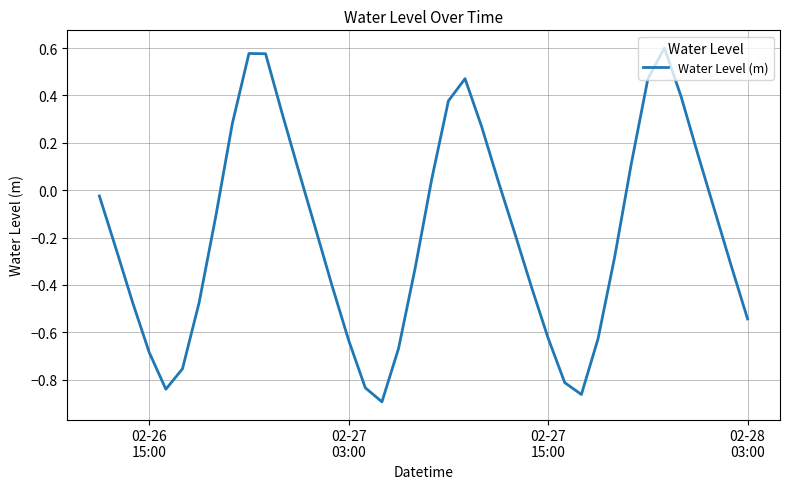

What is the difference between the maximum and minimum values?

1.5